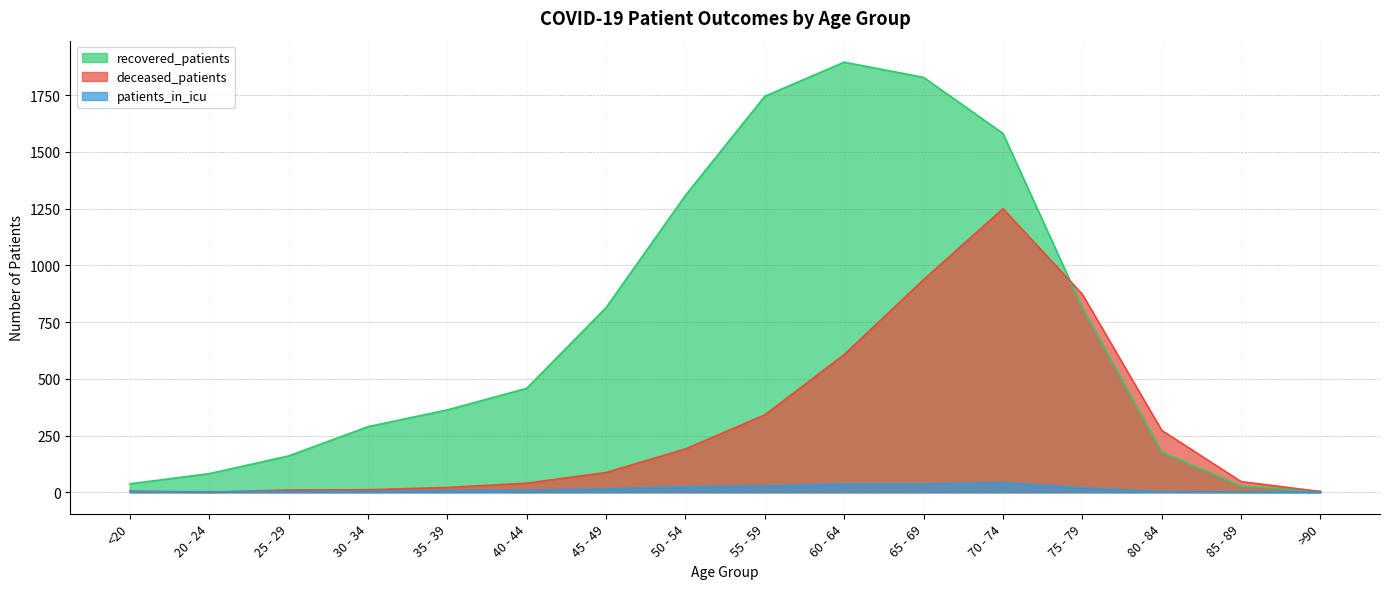

How many data points in deceased_patients are less than 87?

8